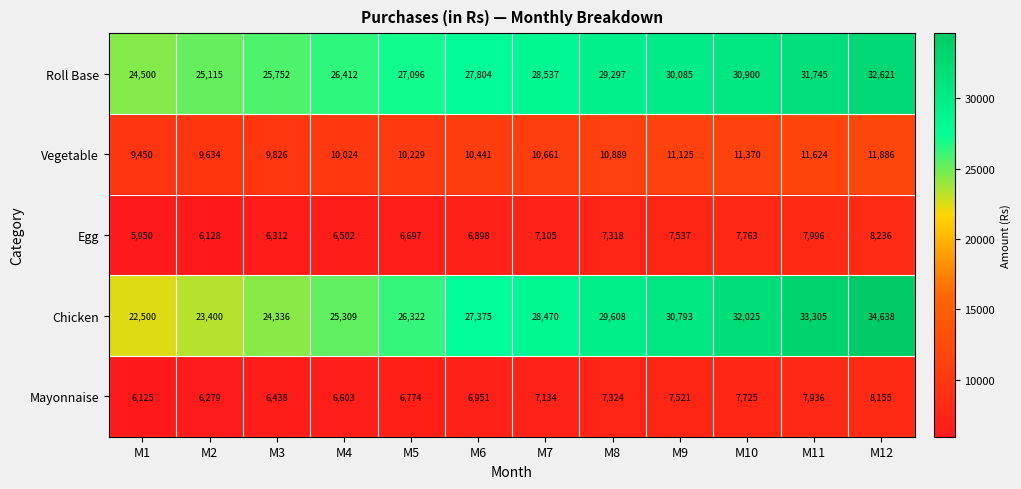

Which series has the largest total across all categories?

Roll Base